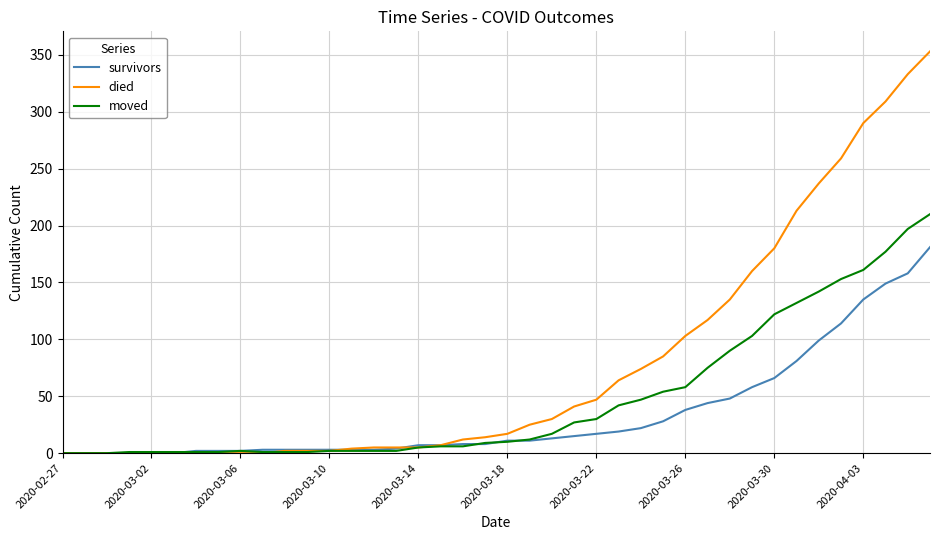

How many lines are shown in the chart?

3